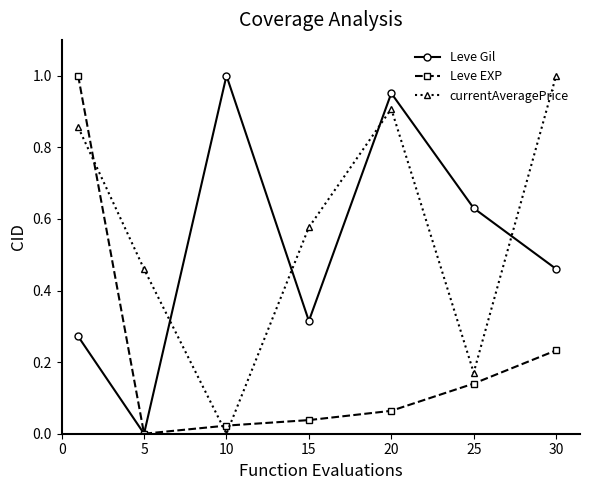

Which series has the largest total across all categories?

currentAveragePrice